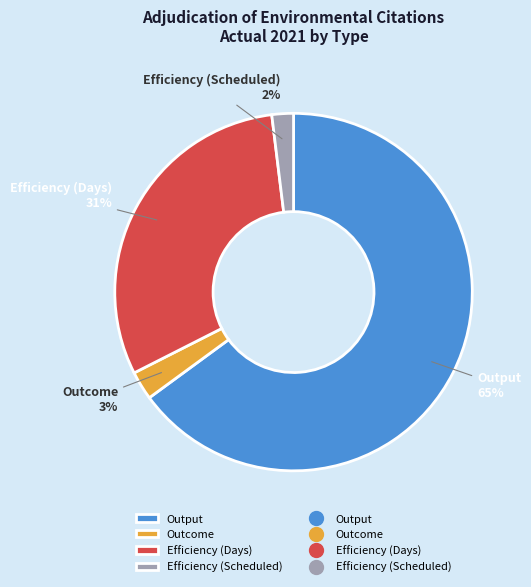

To the nearest percent, what is the difference between the Efficiency (Scheduled) and Efficiency (Days) slice percentages?

29%